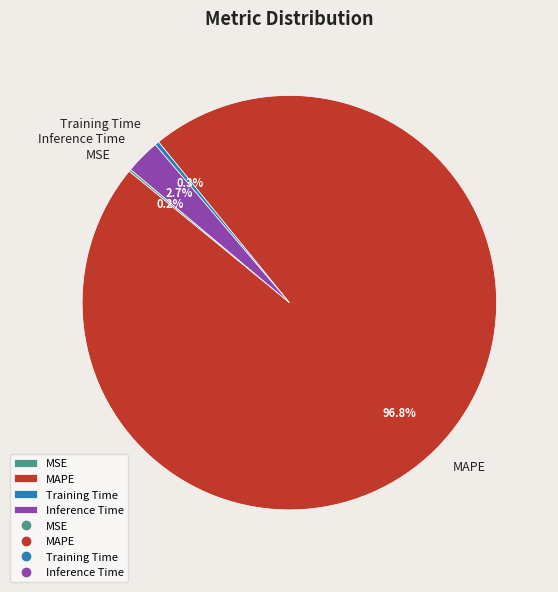

True or false: Training Time accounts for 6% of the total.

False